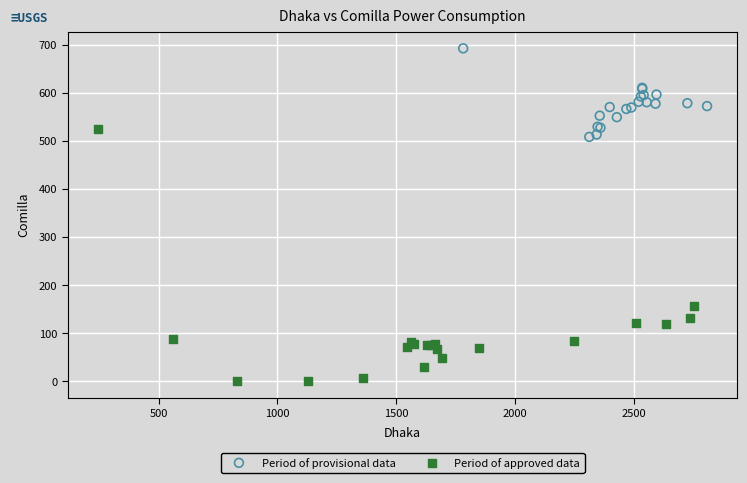

Which series has the widest spread of Y values?

Period of approved data